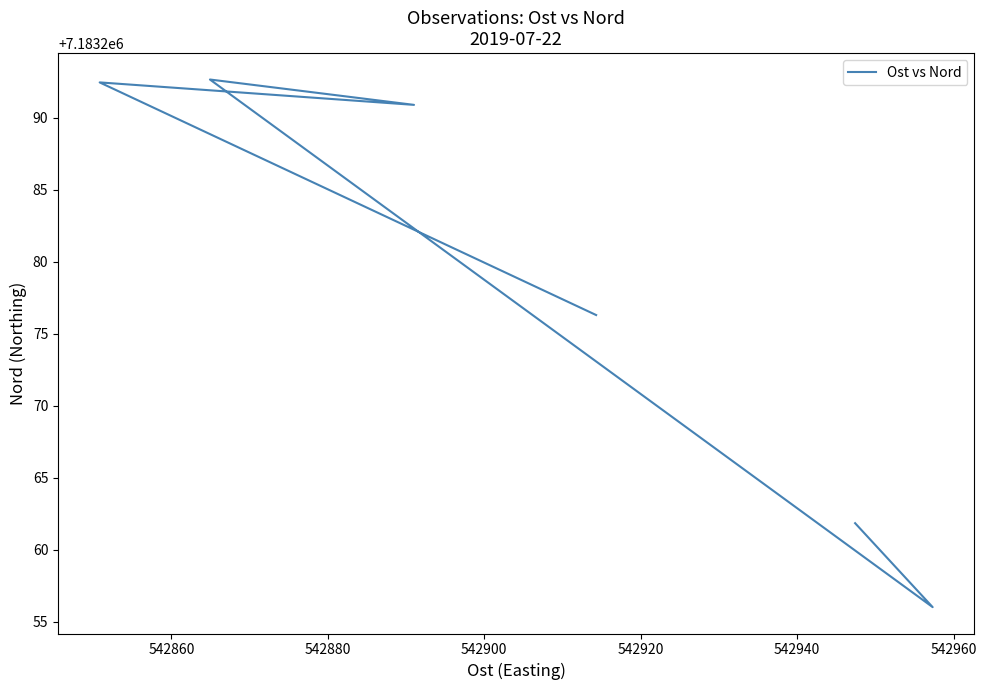

How many points are lower than both their immediate neighbors (excluding endpoints)?

2